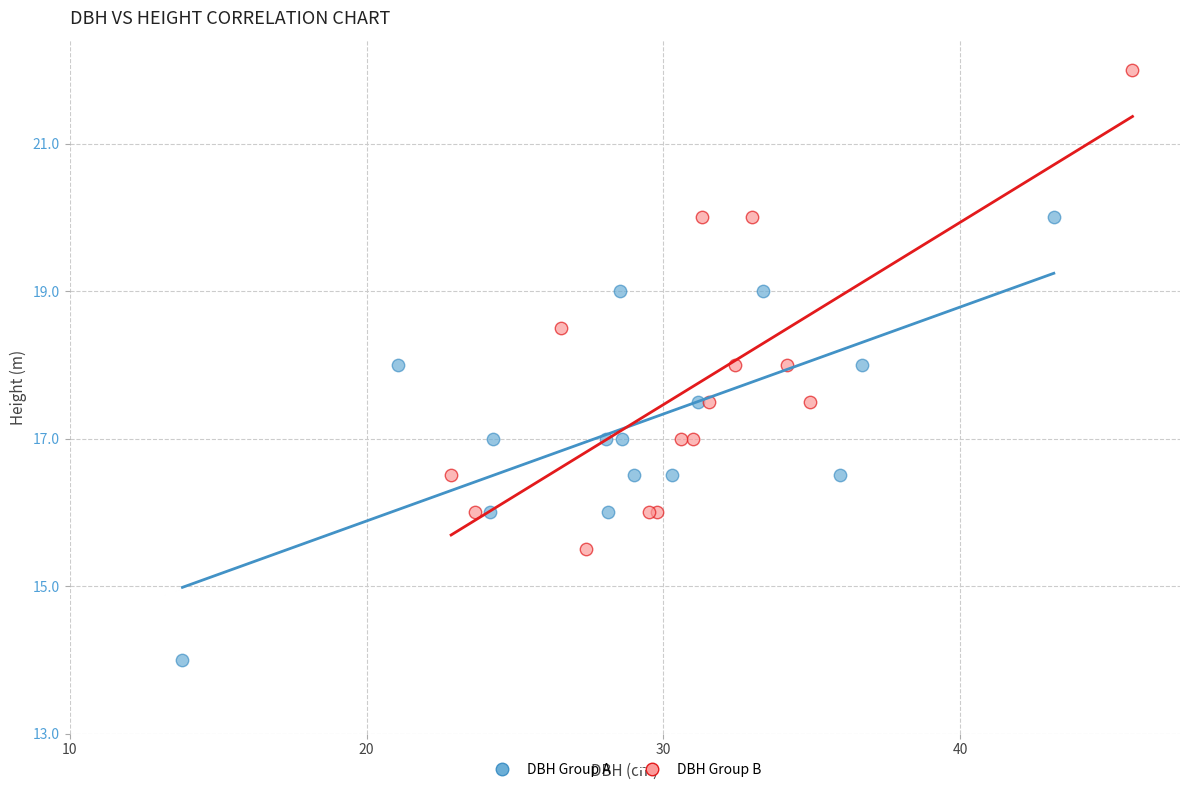

What are all the series names shown in the legend?

DBH Group A, DBH Group B